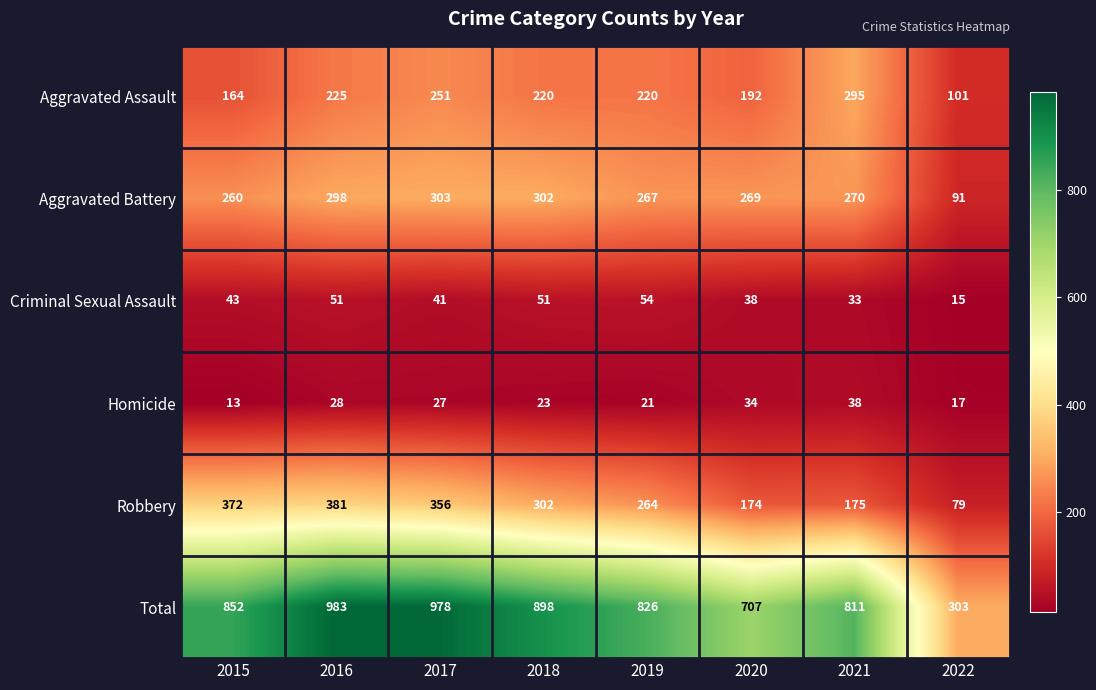

At how many categories does at least one series exceed 805?

6